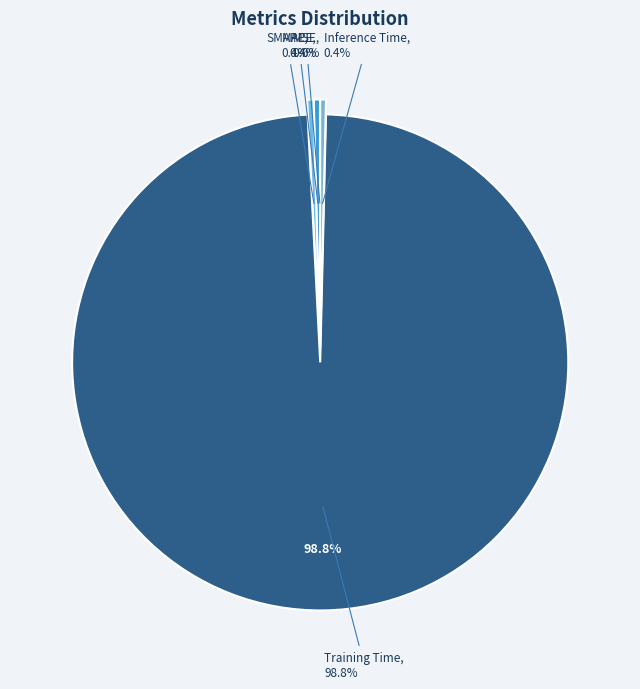

Does Training Time account for over 50% of the chart?

Yes